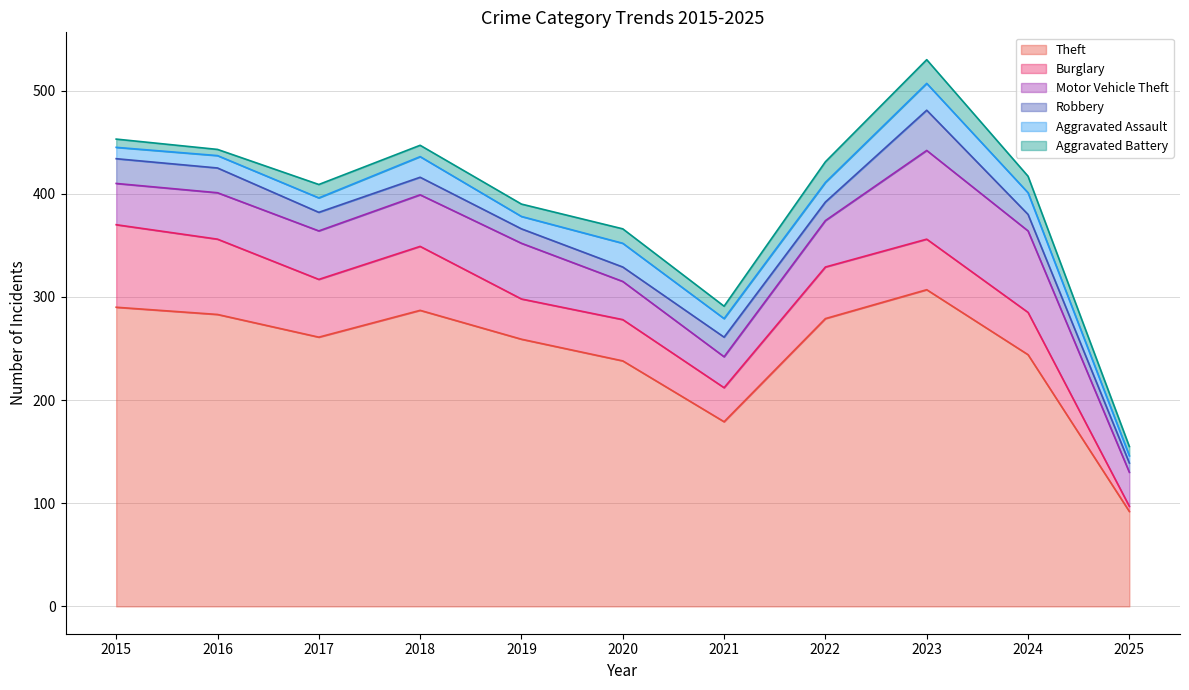

What is the difference between the highest and lowest values at 2017?

248